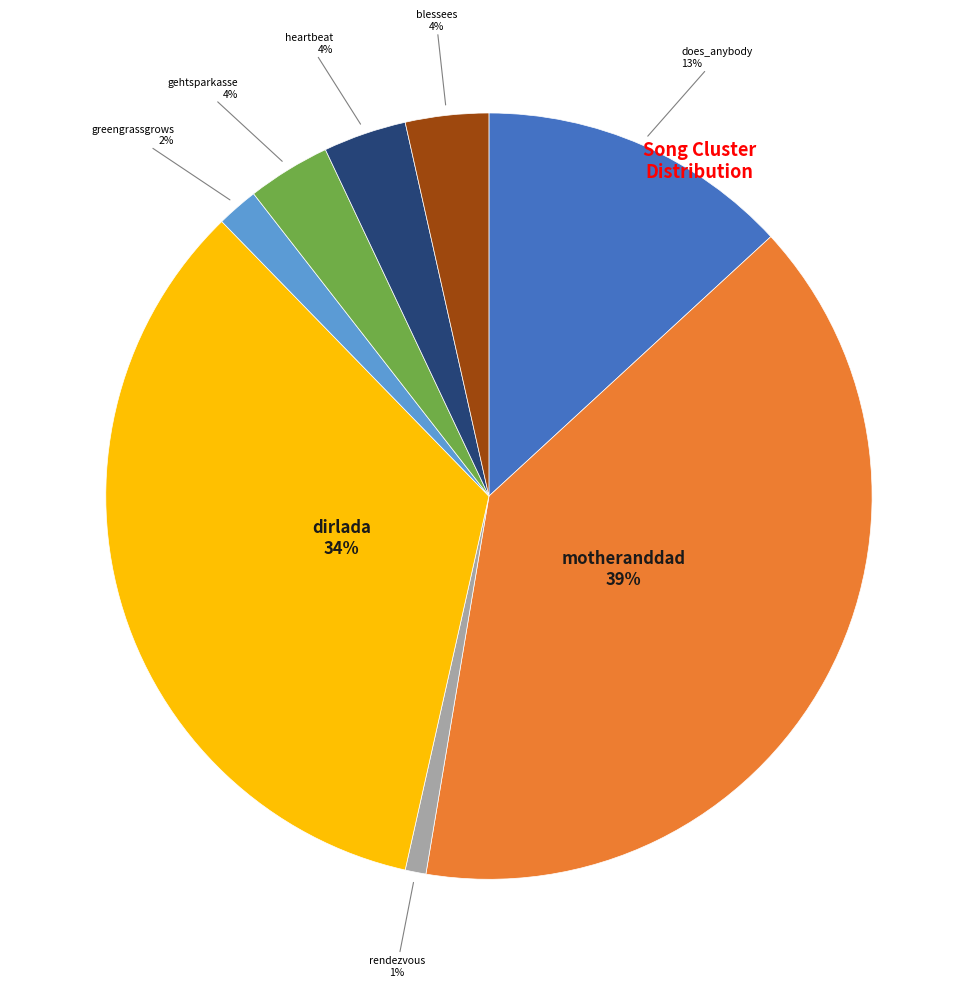

How many segments does this pie chart have?

8